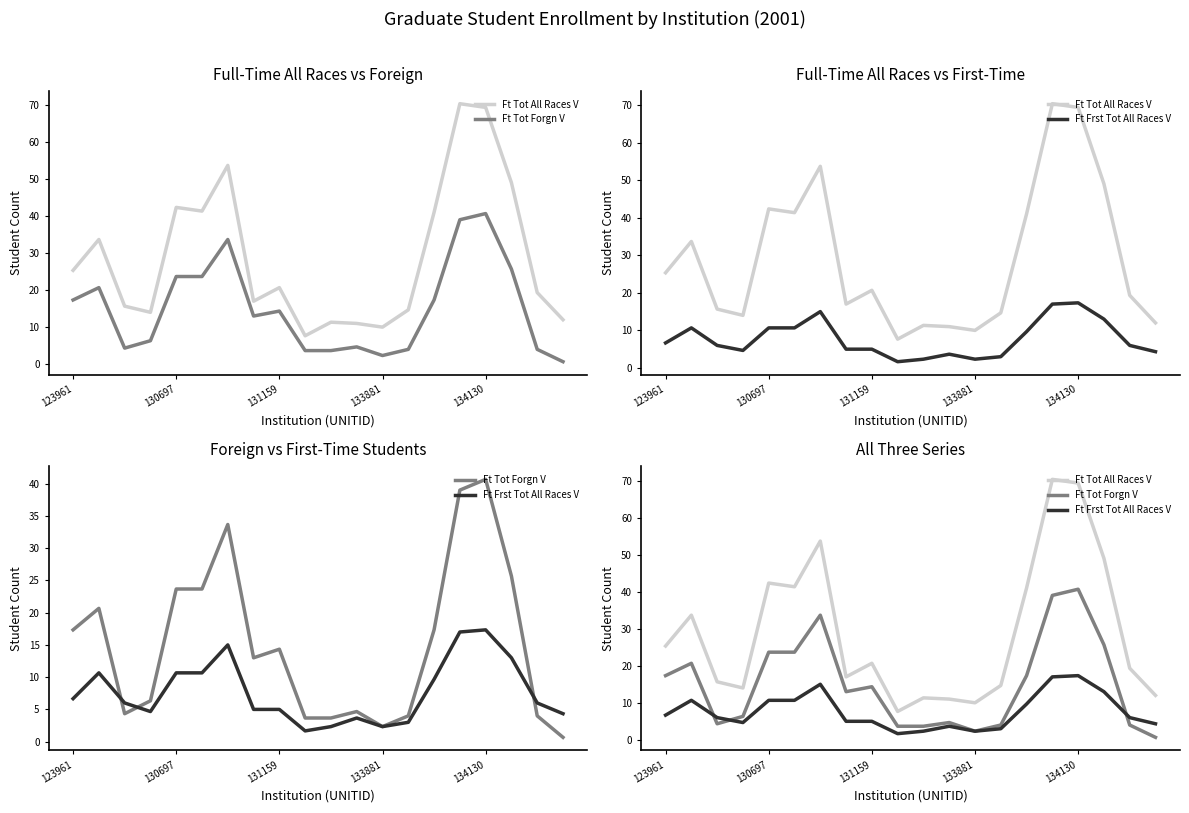

How many categories are shown in the chart?

20